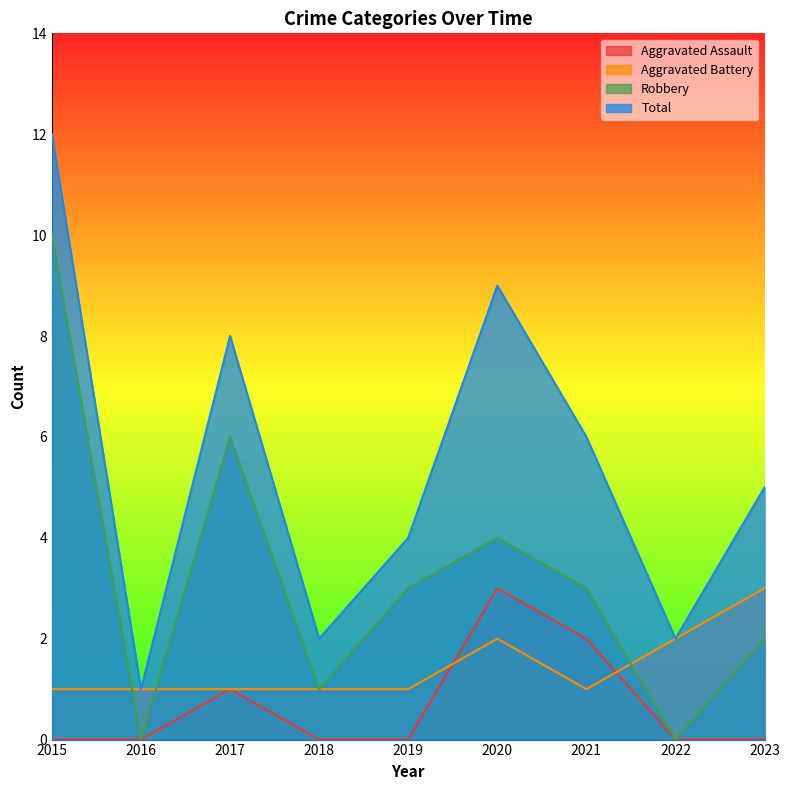

How many lines are shown in the chart?

4